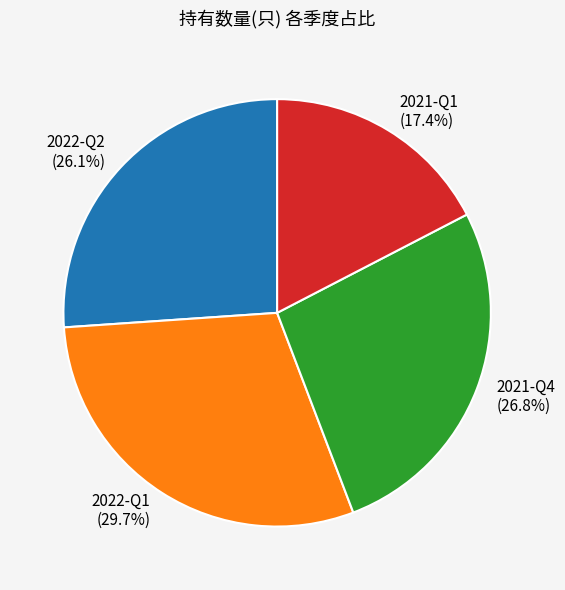

How many segments does this pie chart have?

4